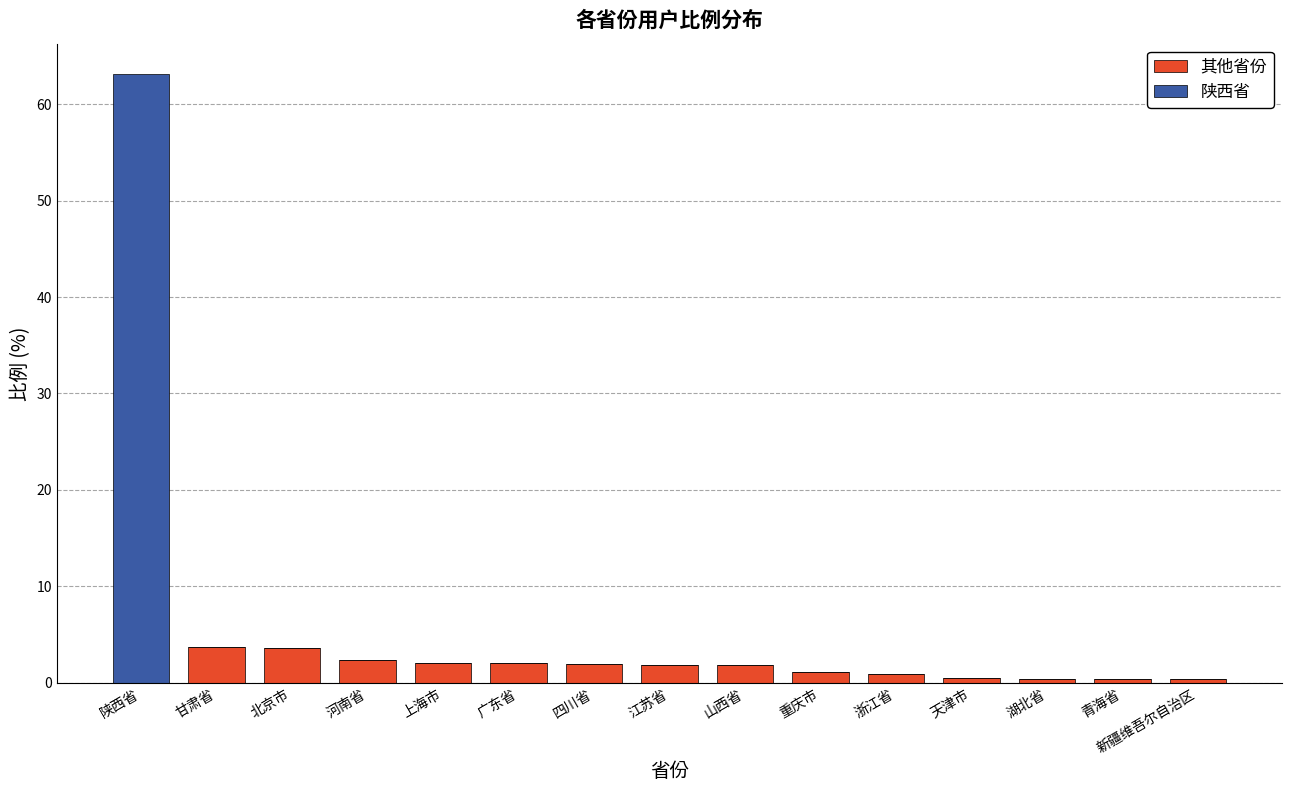

What is the total value across all series at 上海市?

2.1